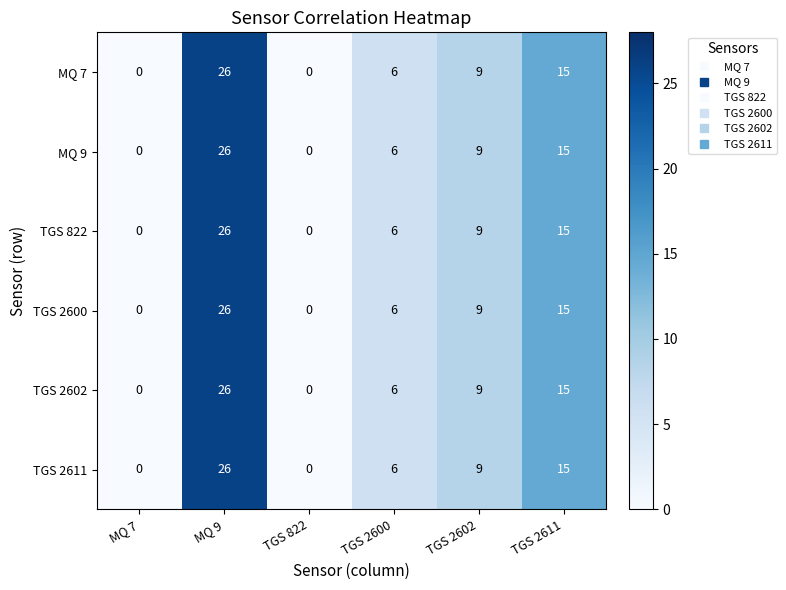

How many series are shown in this chart?

6